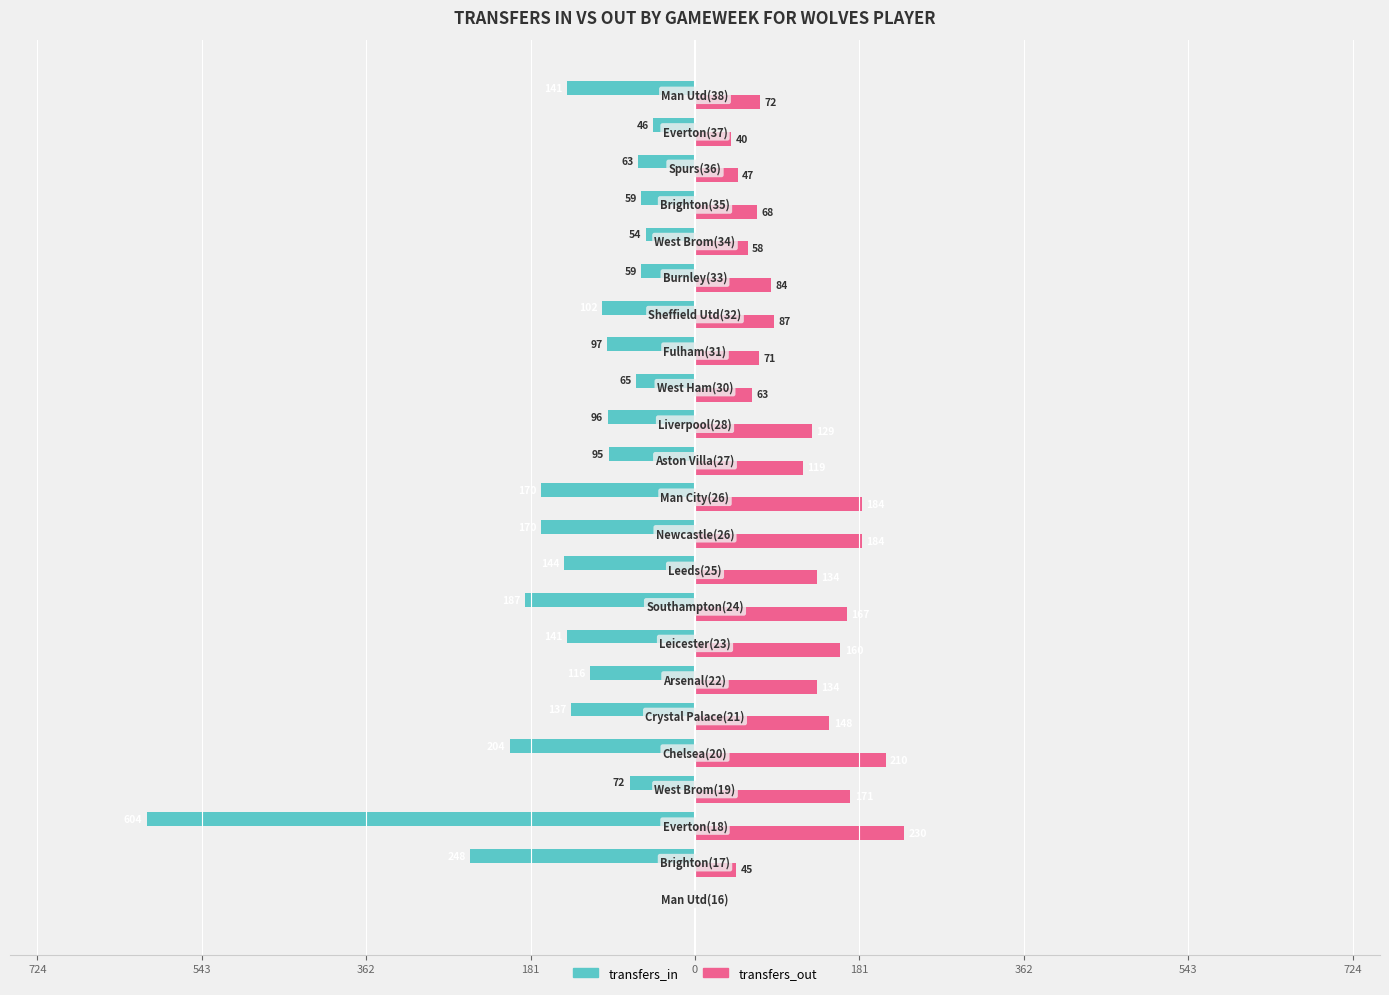

Reading right to left, what are all the values shown in this chart?

transfers_in: -141	-46	-63	-59	-54	-59	-102	-97	-65	-96	-95	-170	-170	-144	-187	-141	-116	-137	-204	-72	-604	-248	0
transfers_out: 72	40	47	68	58	84	87	71	63	129	119	184	184	134	167	160	134	148	210	171	230	45	0